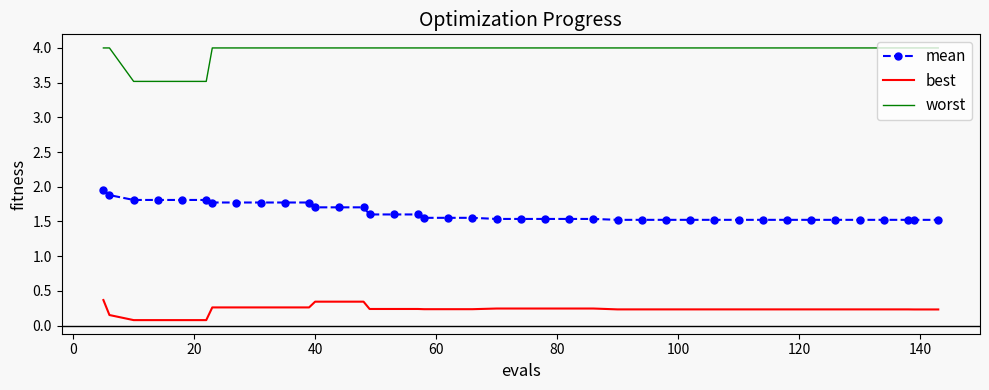

List the series in order of their peak value, lowest first.

best, mean, worst